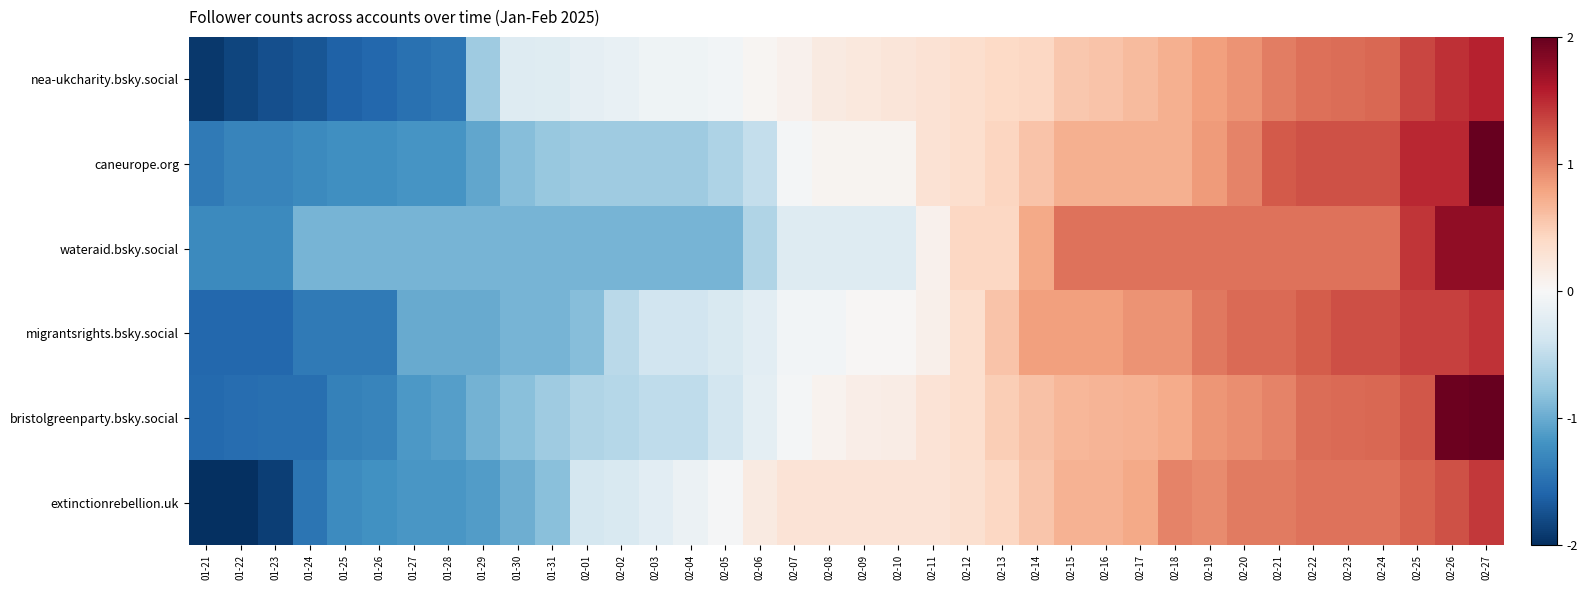

At 02-26, list the series in order from largest to smallest.

bristolgreenparty.bsky.social, wateraid.bsky.social, caneurope.org, nea-ukcharity.bsky.social, migrantsrights.bsky.social, extinctionrebellion.uk